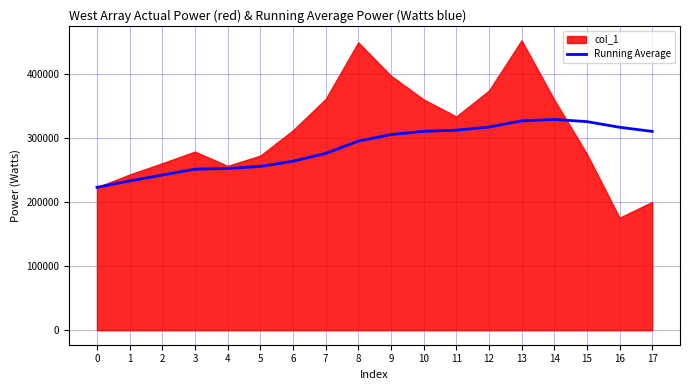

The value of Running Average at 5 is 176050.1. True or false?

False